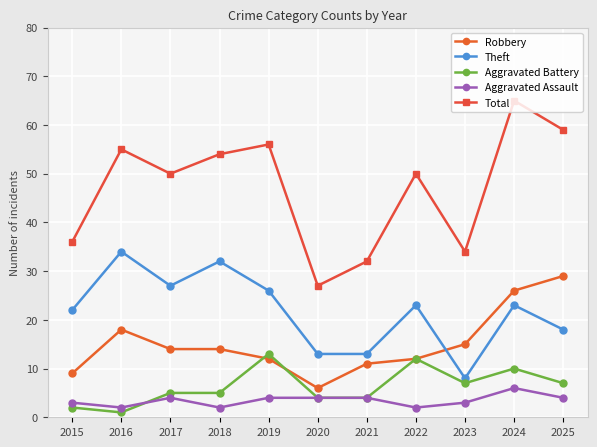

What is the spread (max minus min) of values at 2015?

34